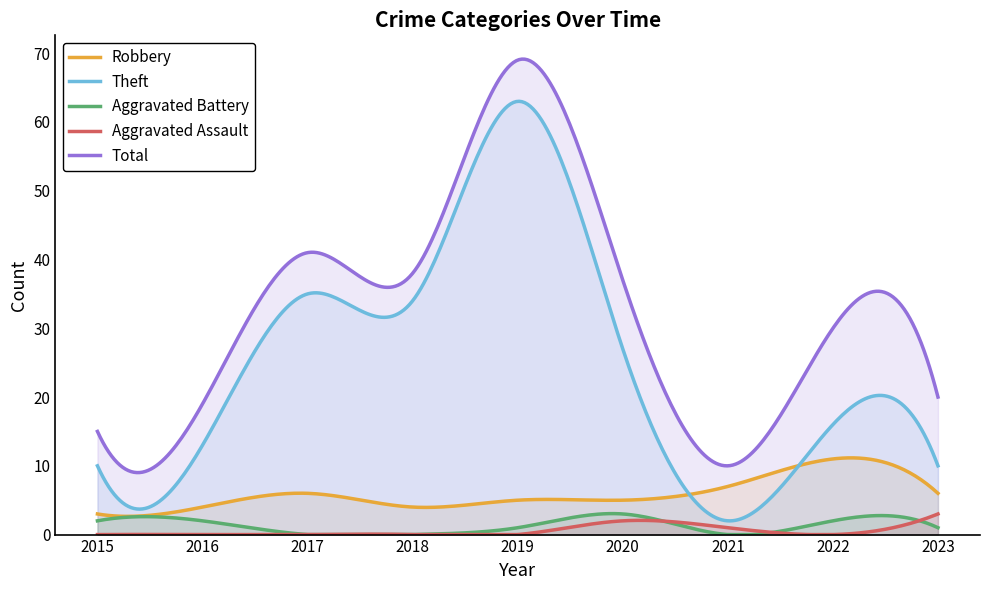

What is the spread (max minus min) of values at 2019?

69